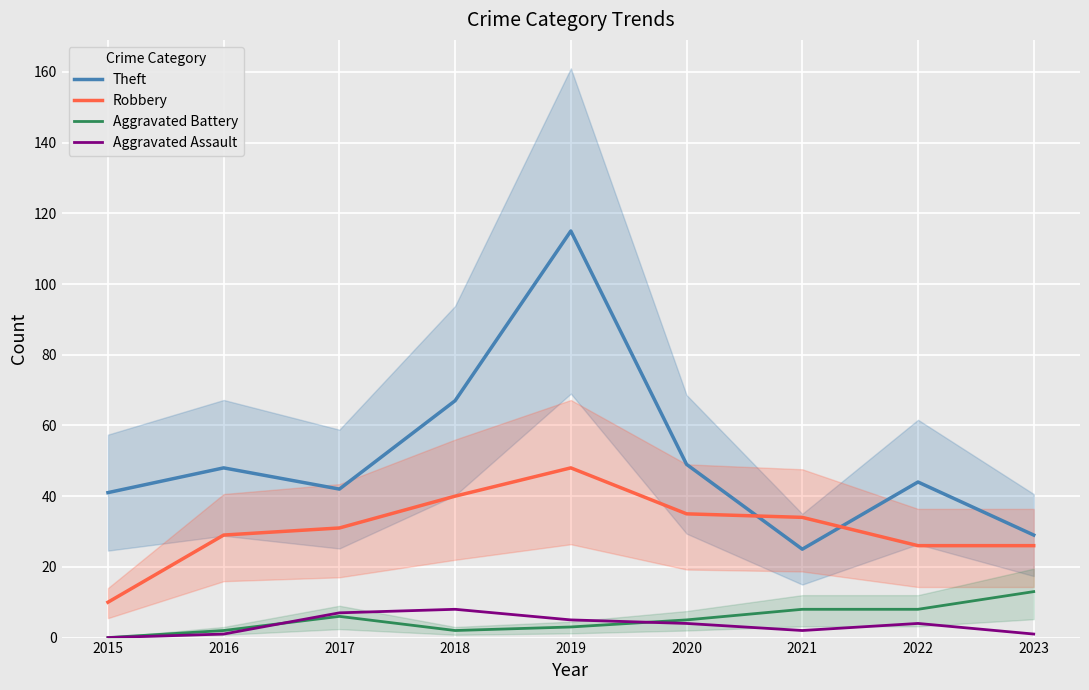

What is the difference between the maximum and minimum values in the Theft series?

90